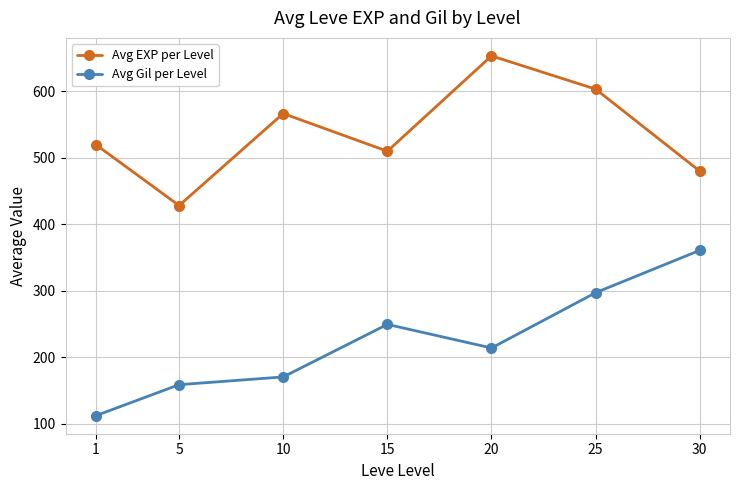

The value of Avg EXP per Level at 20 is 293.4. True or false?

False